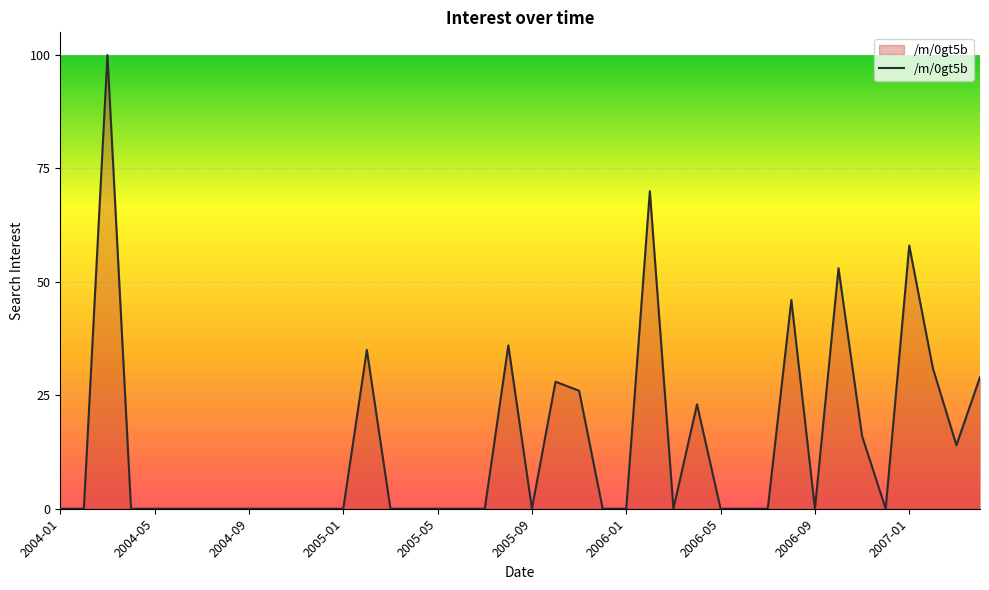

What is the difference between the maximum and minimum values?

100